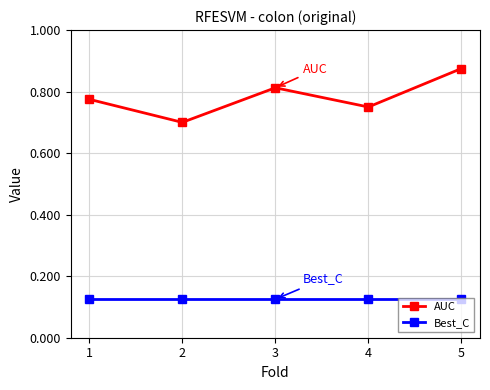

What is the sum of all AUC values?

3.9